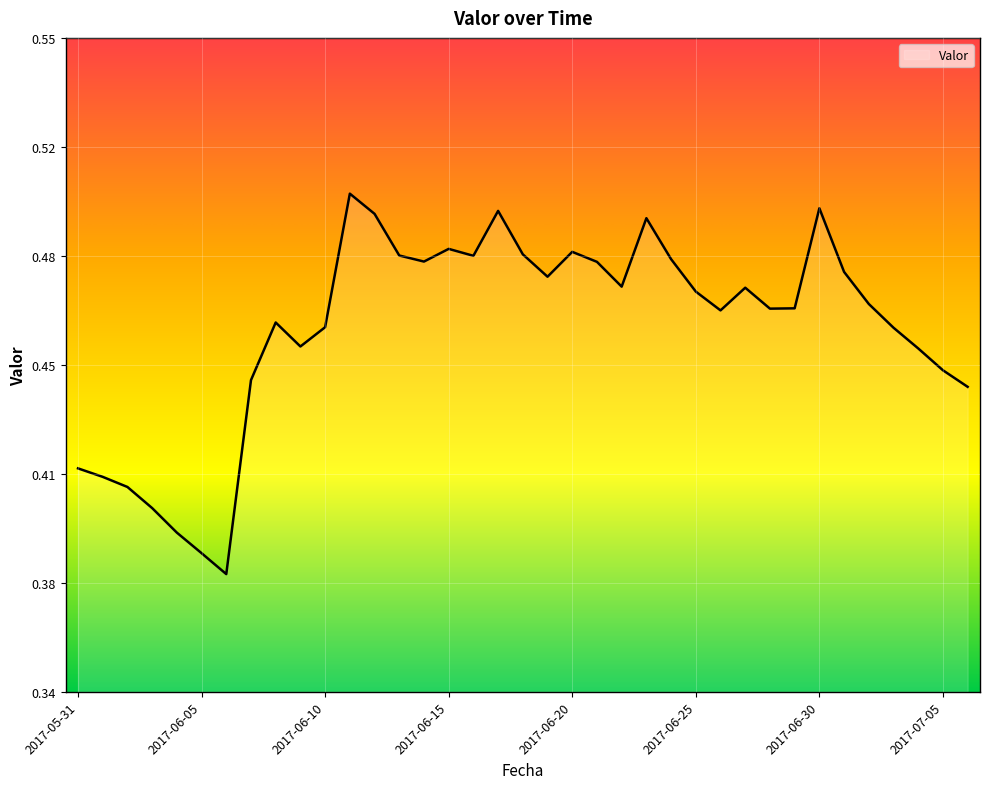

Is this an area chart (filled region under the line)?

Yes